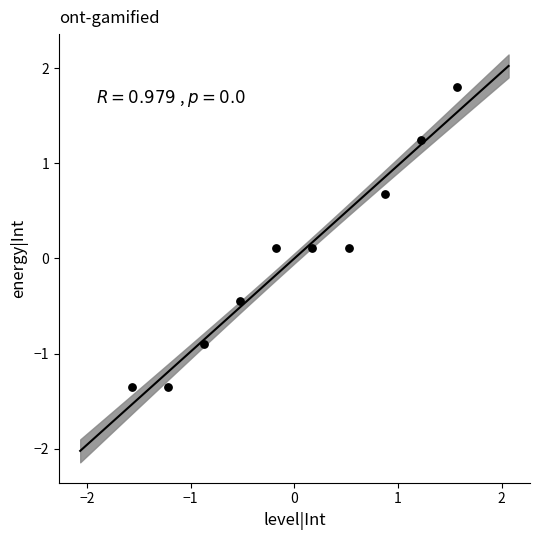

What is the range of X values (max minus min)?

3.1